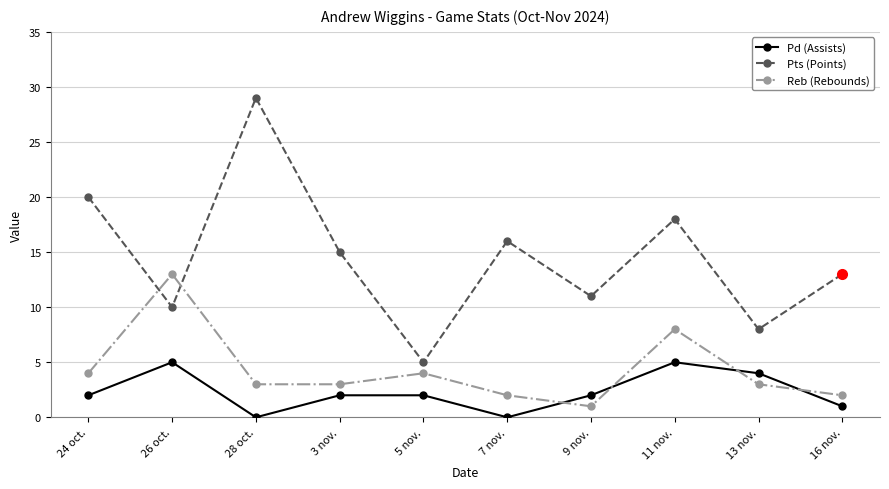

The value of Pd (Assists) at 3 nov. is 2. True or false?

True